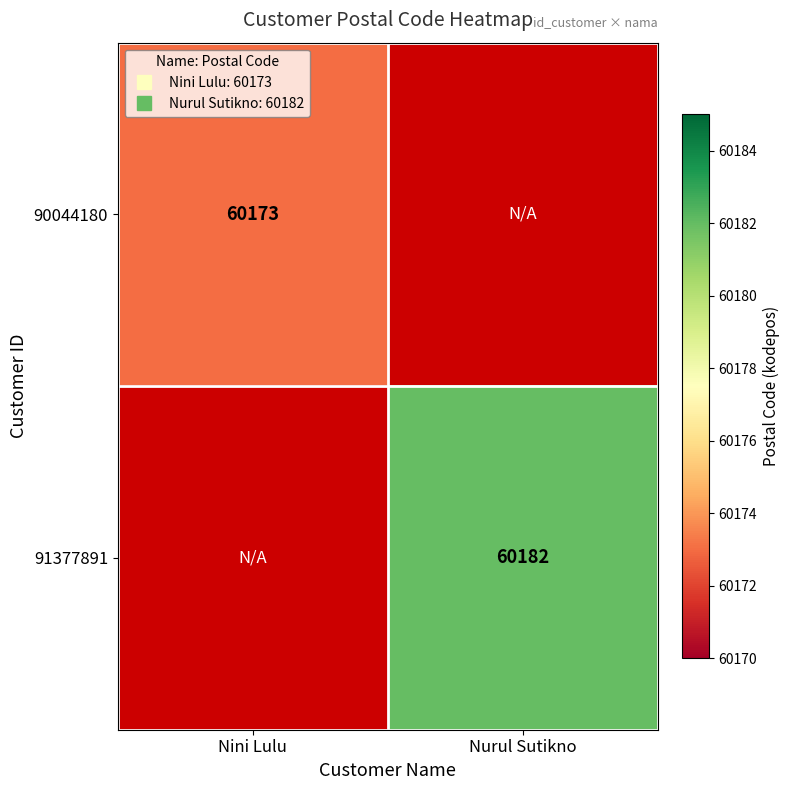

Count the number of categories in the chart.

2